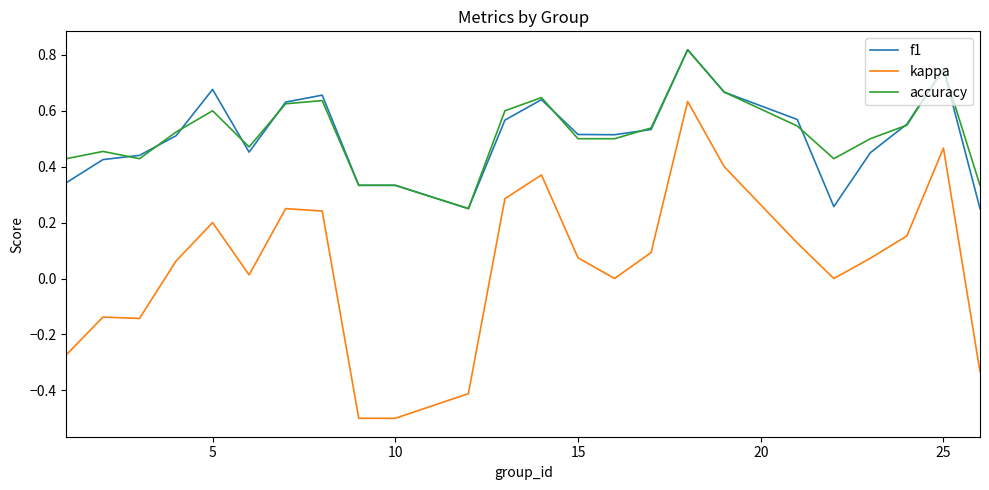

True or false: accuracy and kappa intersect in this chart.

False